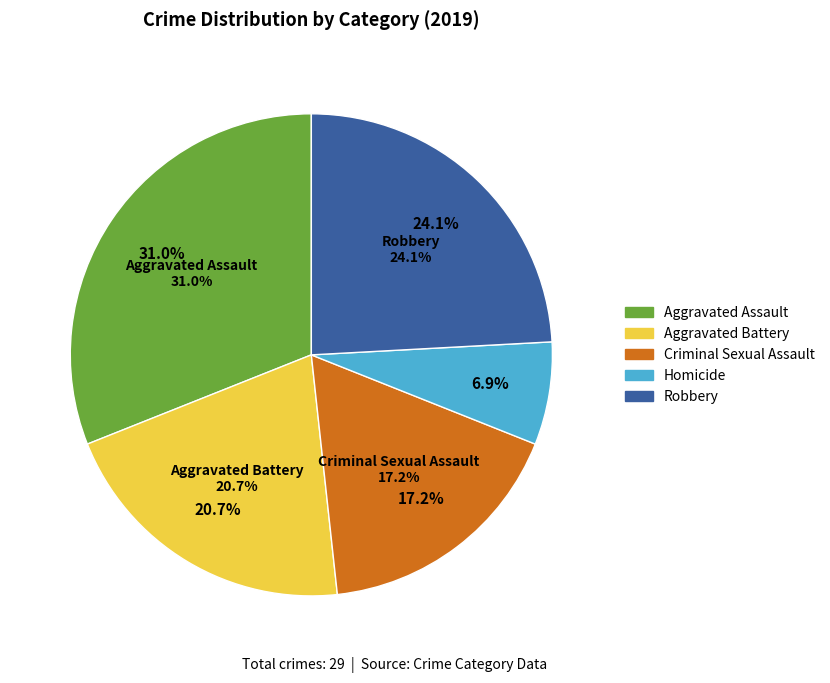

What percentage do Aggravated Battery and Criminal Sexual Assault together represent?

37.9%